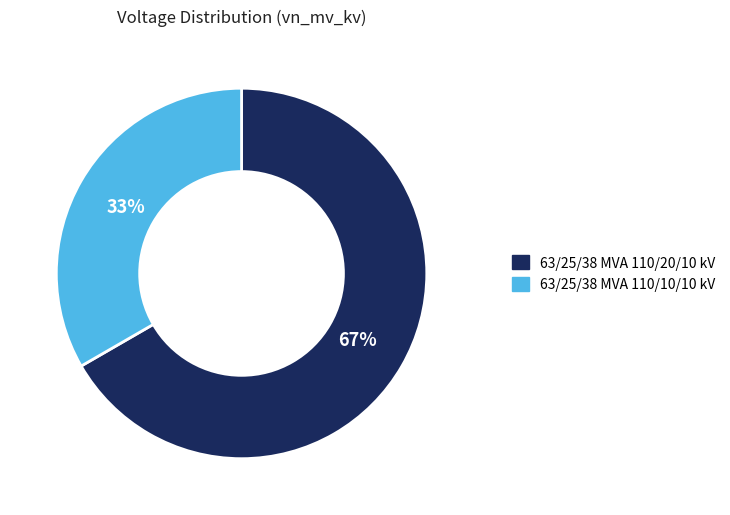

Approximately how many times larger is the value at 63/25/38 MVA 110/20/10 kV compared to 63/25/38 MVA 110/10/10 kV?

2.0